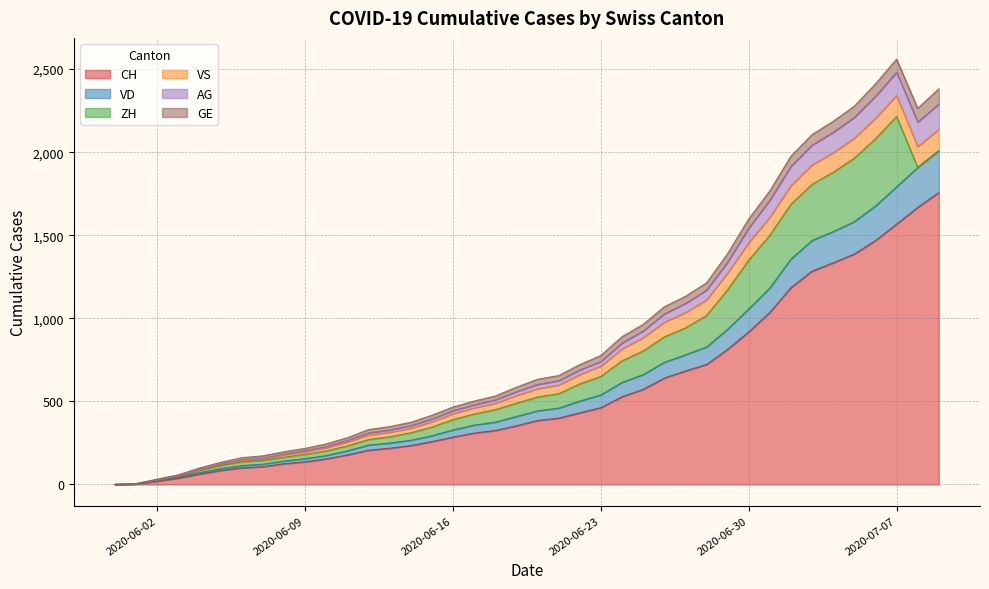

True or false: AG and GE intersect in this chart.

False